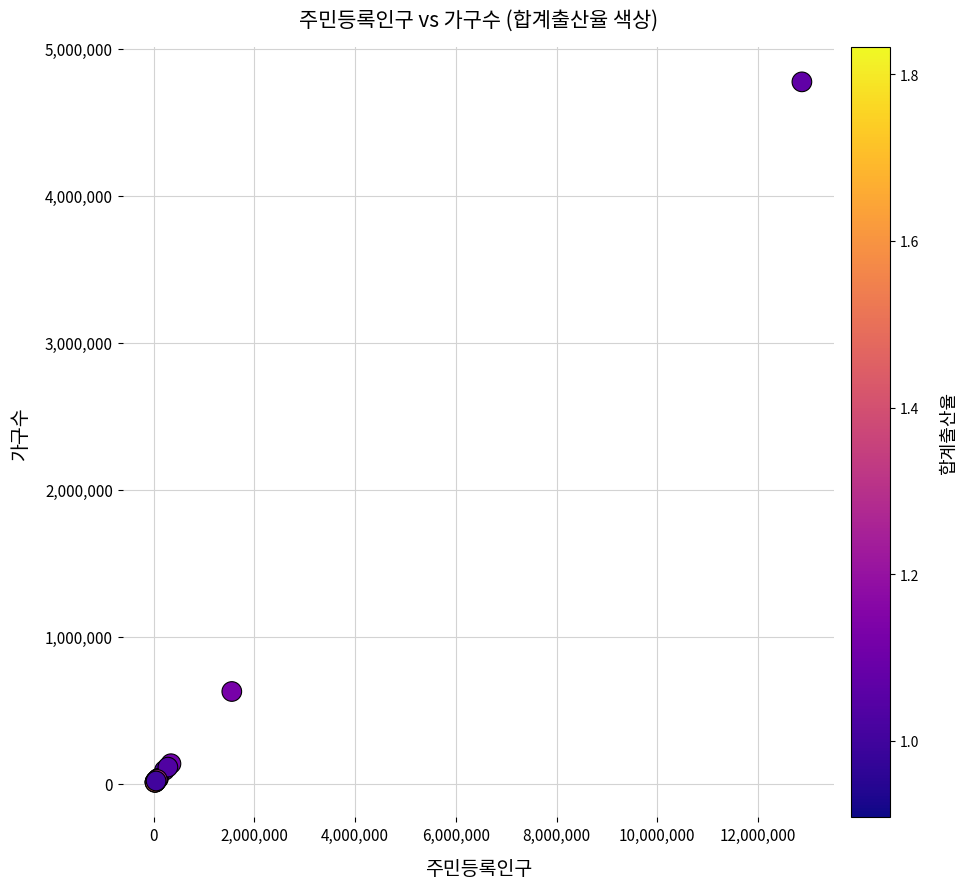

What Y value in the scatter plot is closest to 2391303?

627054